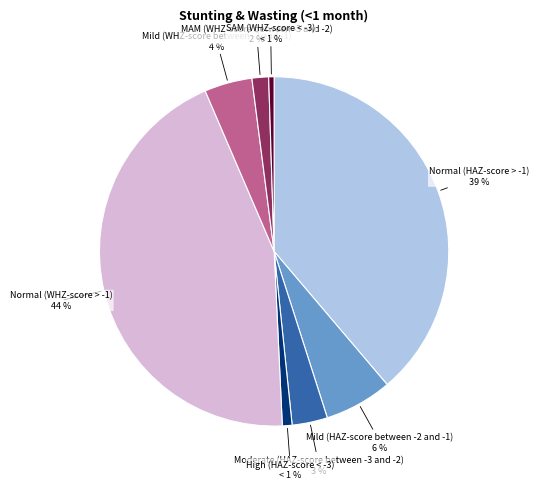

Is there any slice that represents more than half of the pie?

No